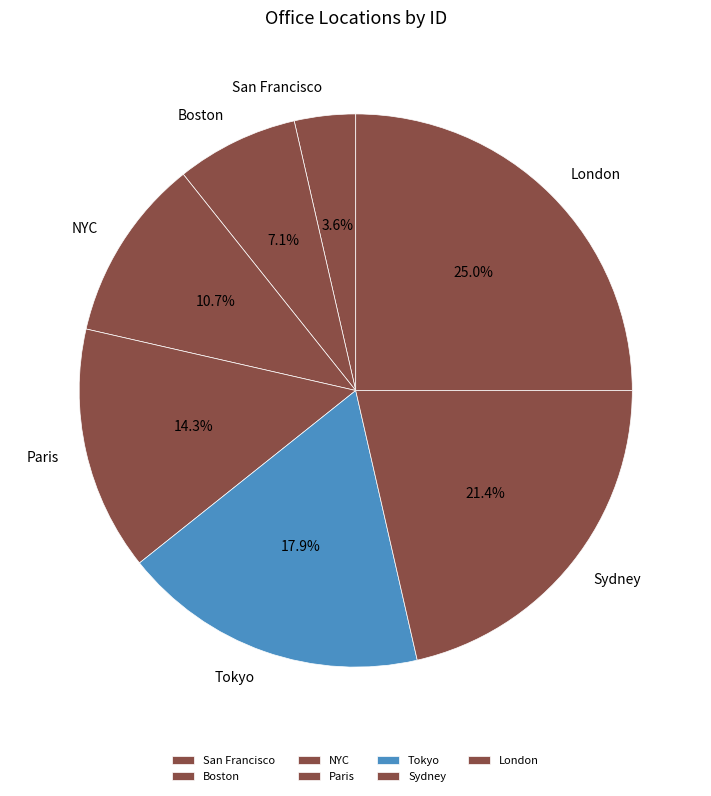

How many slices are in this pie chart?

7